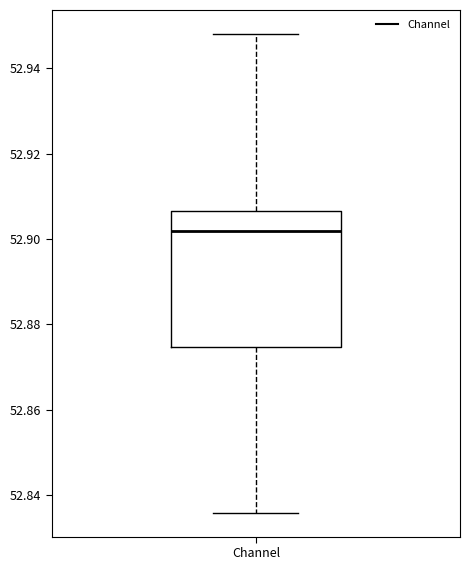

Read this box plot against the y-axis: the position of the median line, the range covered by the box, and the ends of both whiskers. The values are not printed on the chart, so give them approximately, as read against the axis.

median 52.902, box 52.874 to 52.906, whiskers 52.836 to 52.948